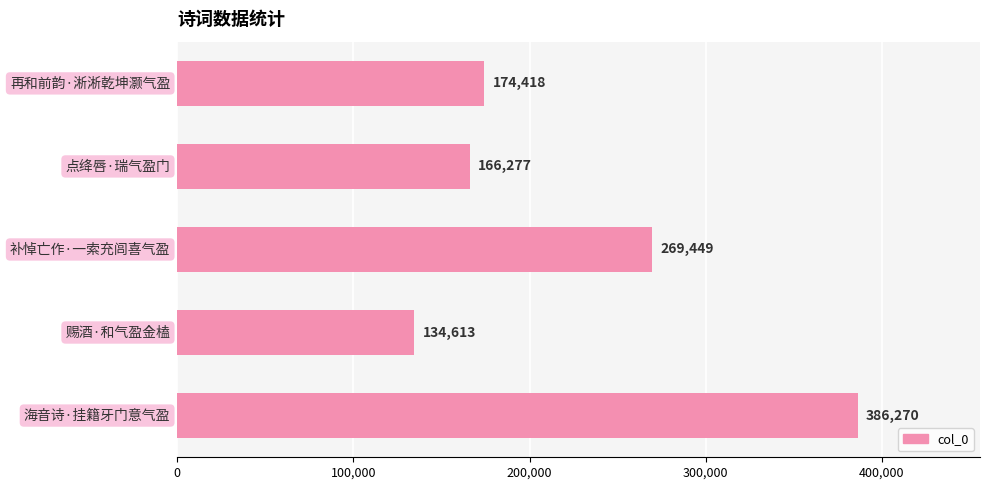

What is the minimum value shown in the chart?

134613